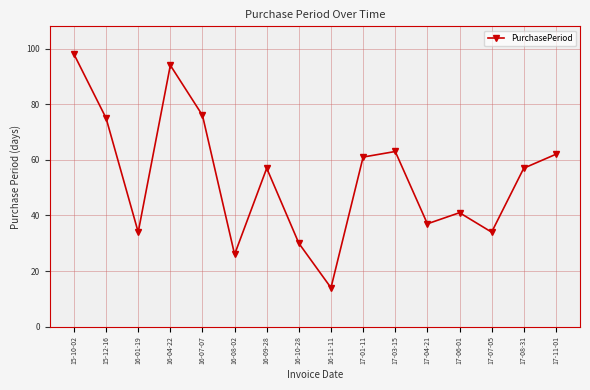

What is the value of the 16th point from the left?

62